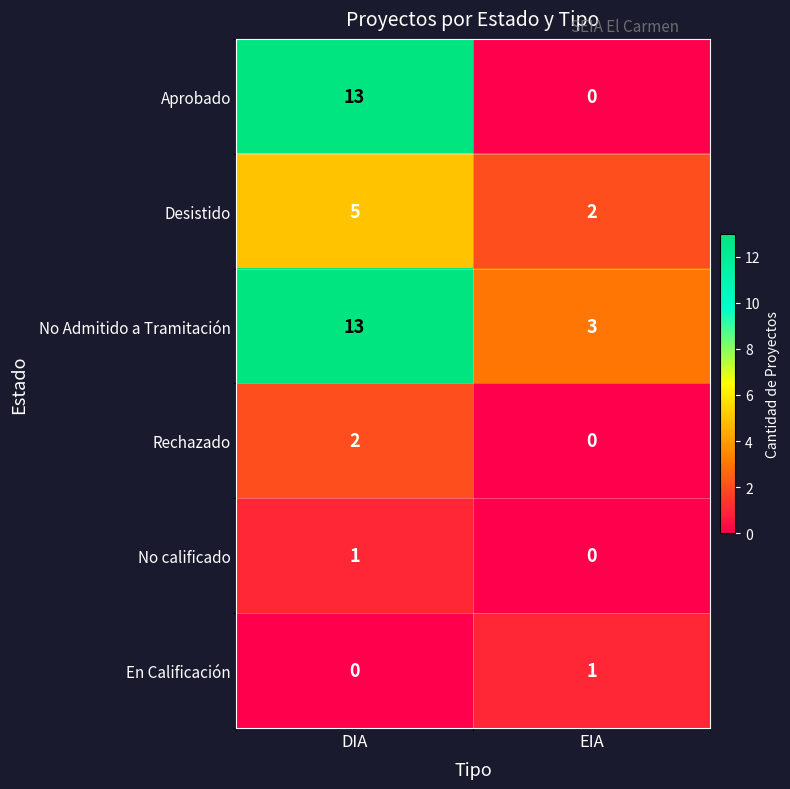

Reading left to right, transcribe all the data shown in this chart.

Aprobado: DIA=13	EIA=0
Desistido: DIA=5	EIA=2
No Admitido a Tramitación: DIA=13	EIA=3
Rechazado: DIA=2	EIA=0
No calificado: DIA=1	EIA=0
En Calificación: DIA=0	EIA=1